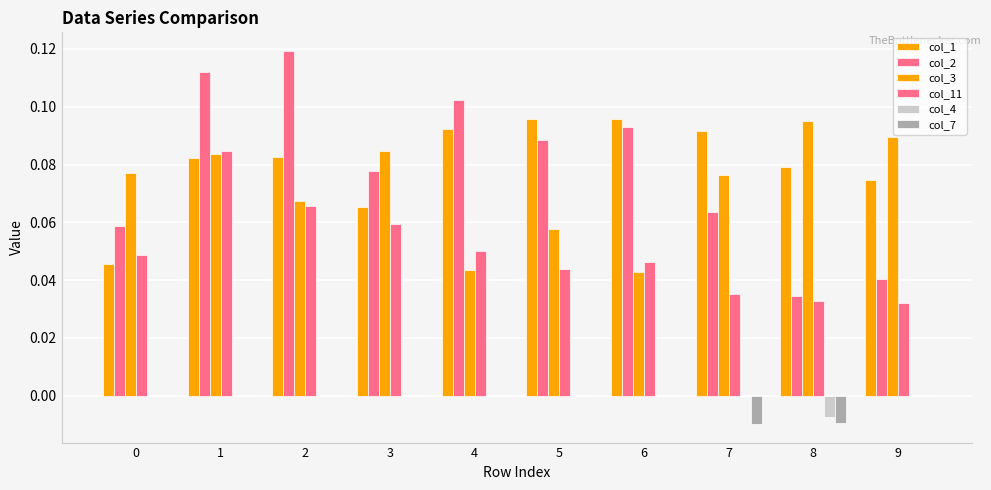

Reading right to left, what are all the values shown in this chart?

col_1: 0.1	0.1	0.1	0.1	0.1	0.1	0.1	0.1	0.1	0.0
col_2: 0.0	0.0	0.1	0.1	0.1	0.1	0.1	0.1	0.1	0.1
col_3: 0.1	0.1	0.1	0.0	0.1	0.0	0.1	0.1	0.1	0.1
col_11: 0.0	0.0	0.0	0.0	0.0	0.1	0.1	0.1	0.1	0.0
col_4: 0.0	-0.0	0.0	0.0	0.0	0.0	0.0	0.0	0.0	0.0
col_7: 0.0	-0.0	-0.0	0.0	0.0	0.0	0.0	0.0	0.0	0.0